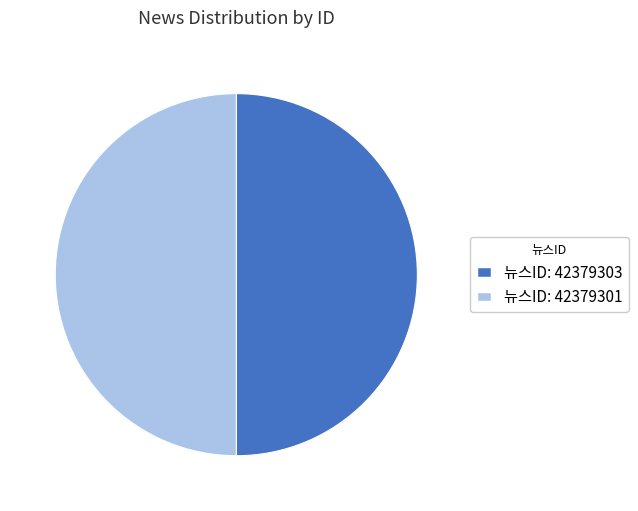

The 뉴스ID: 42379303 slice represents 40% of the pie. True or false?

False